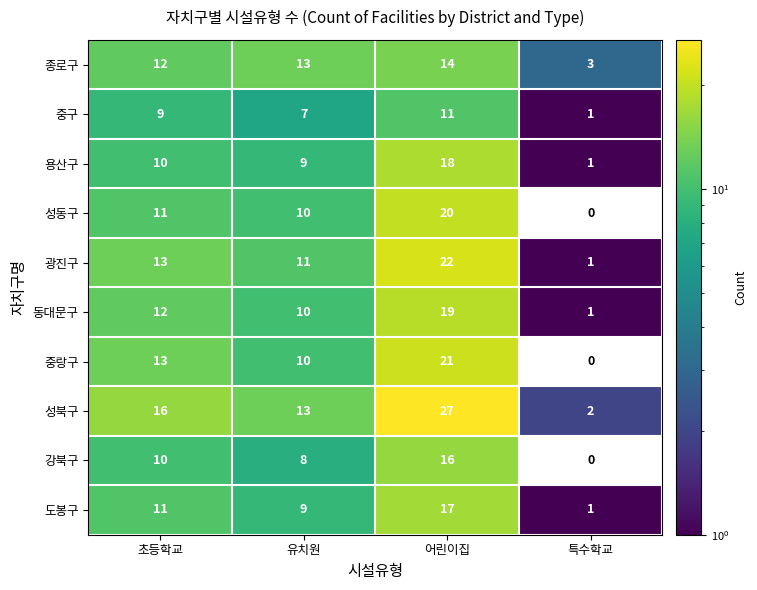

At which label does 광진구 reach its peak?

어린이집